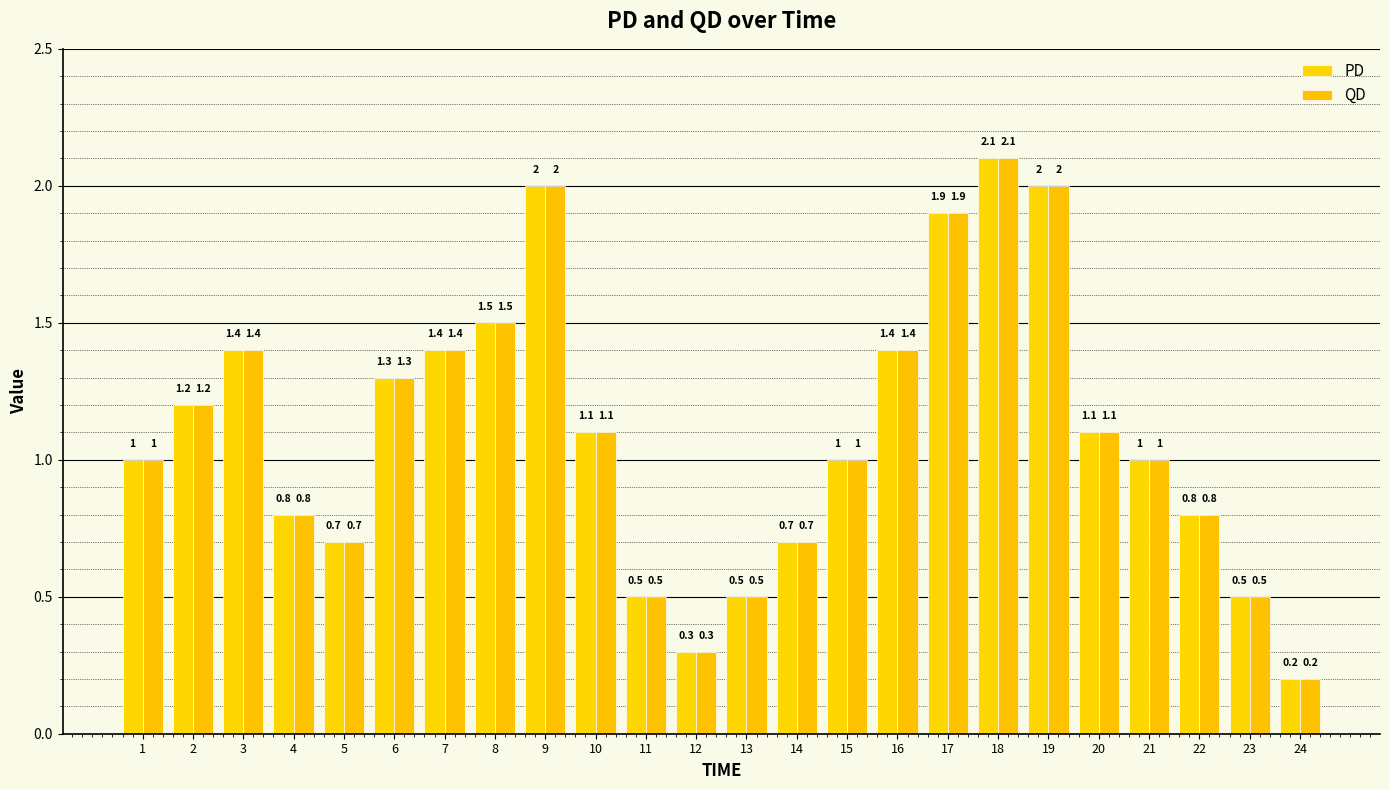

Which has a higher value, 18 or 8?

18